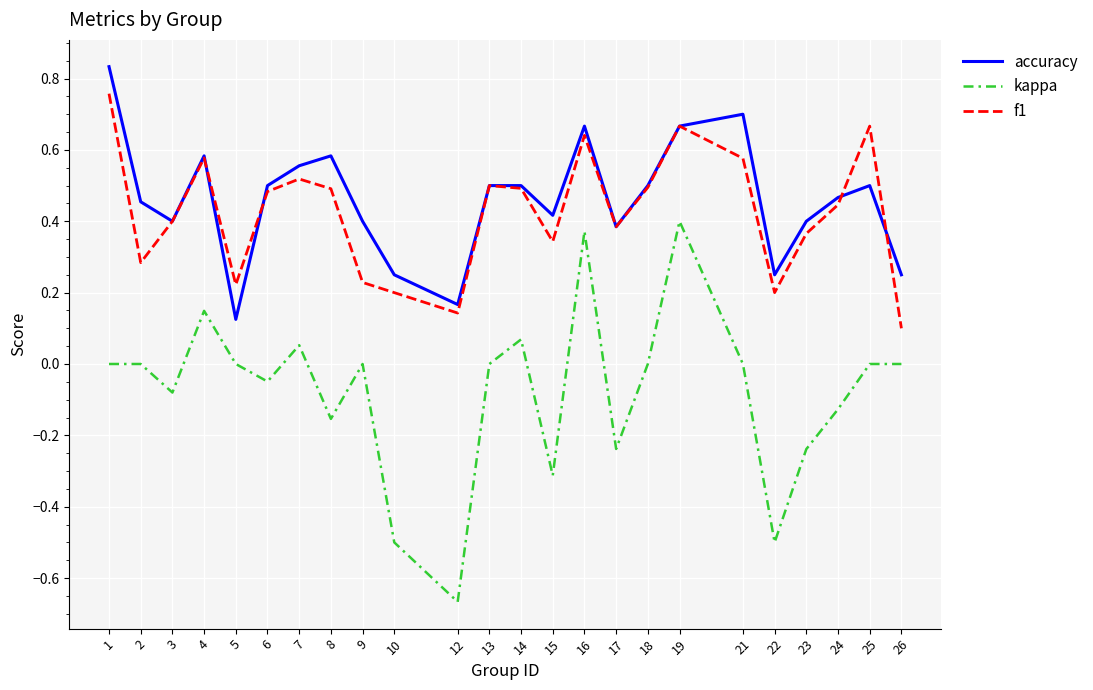

What is the total value across all series at 21?

1.3